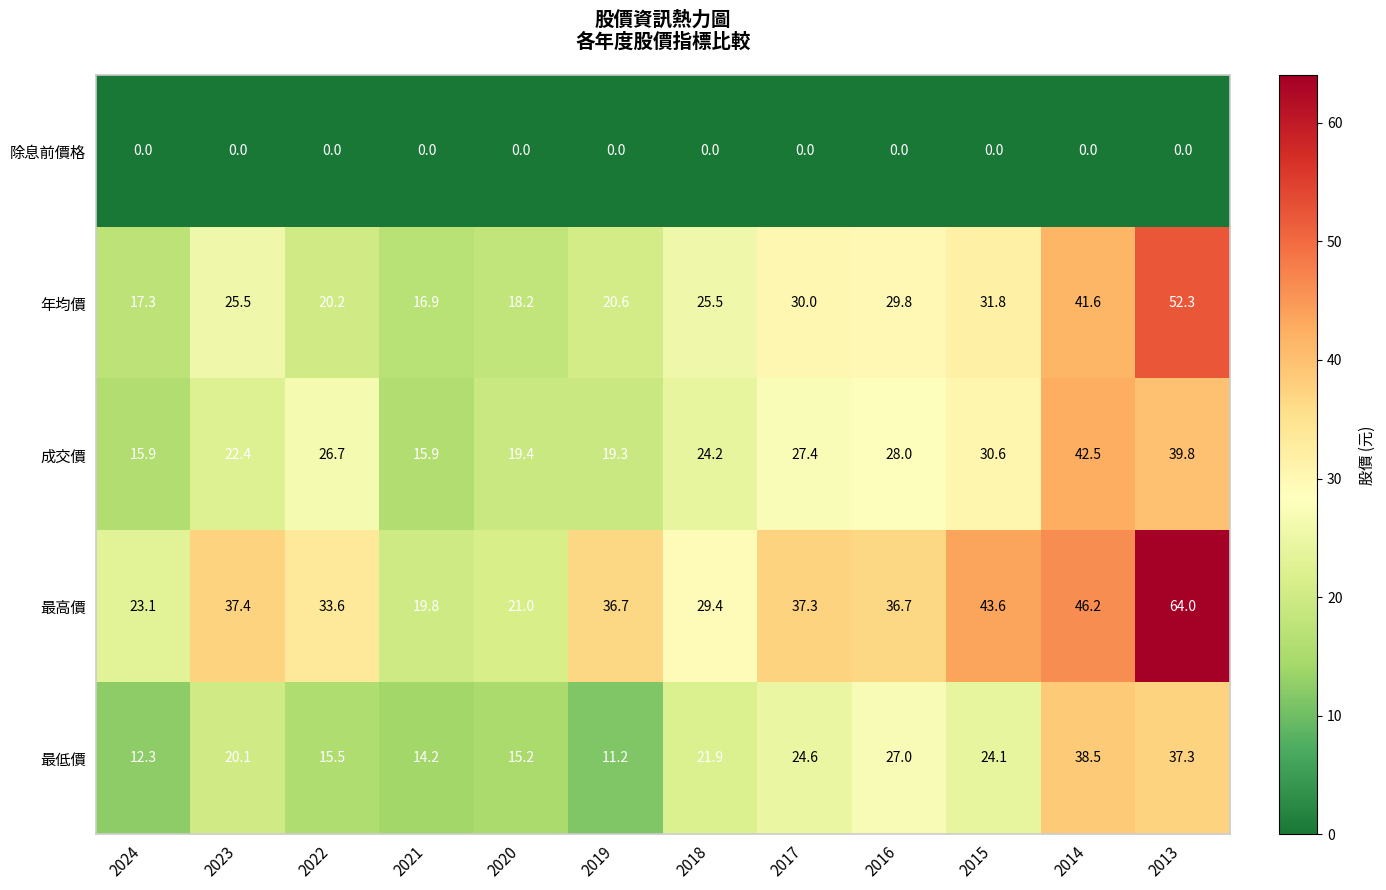

What is the spread (max minus min) of values at 2015?

43.6